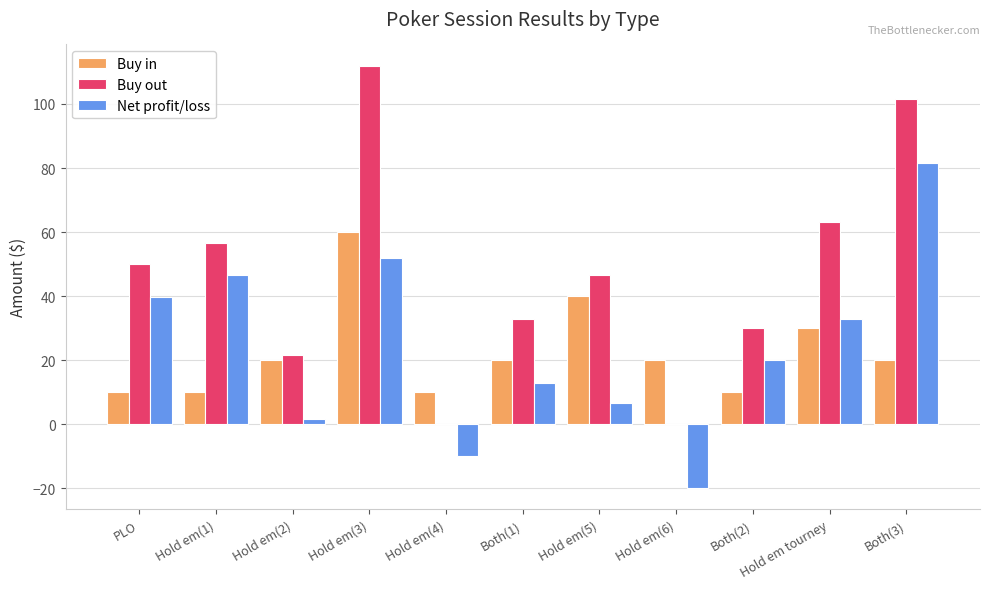

Read the Buy out value at PLO.

49.9